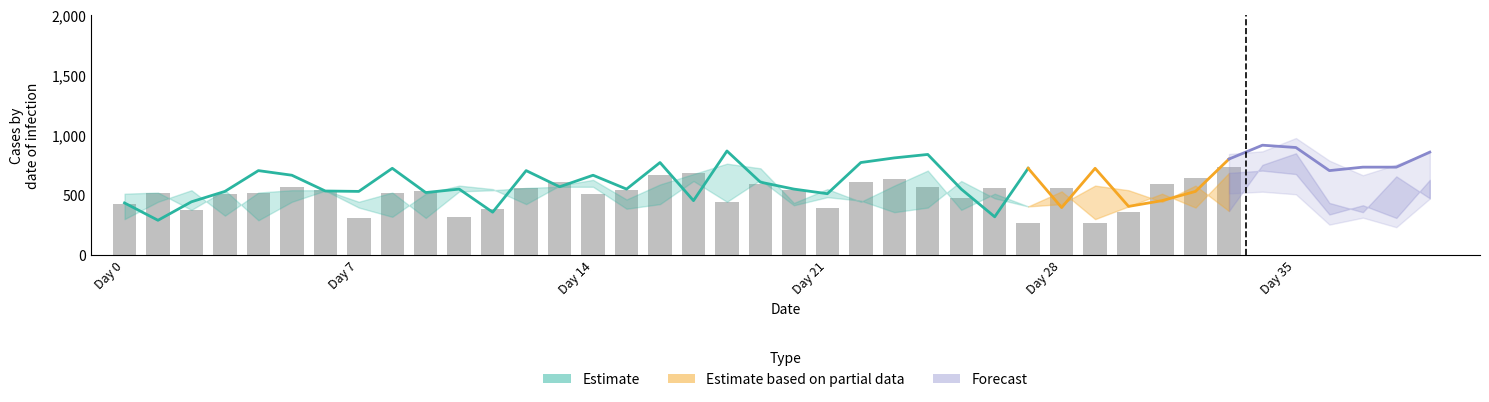

What position from the right is Day 0?

34